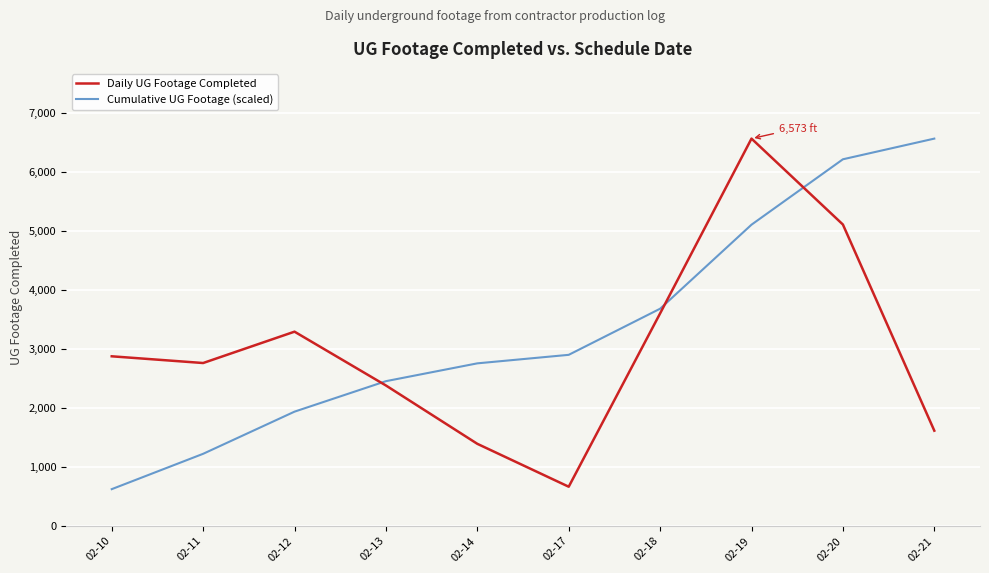

After their last crossing, which series has the higher values: Cumulative UG Footage (scaled) or Daily UG Footage Completed?

Cumulative UG Footage (scaled)